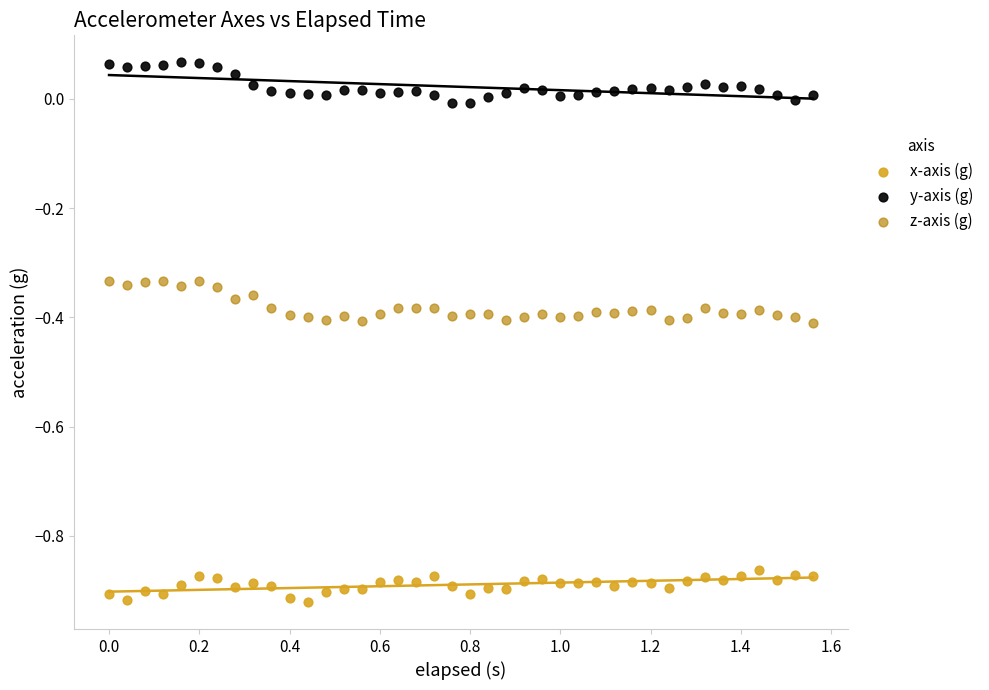

Which series contains the lowest Y value?

x-axis (g)